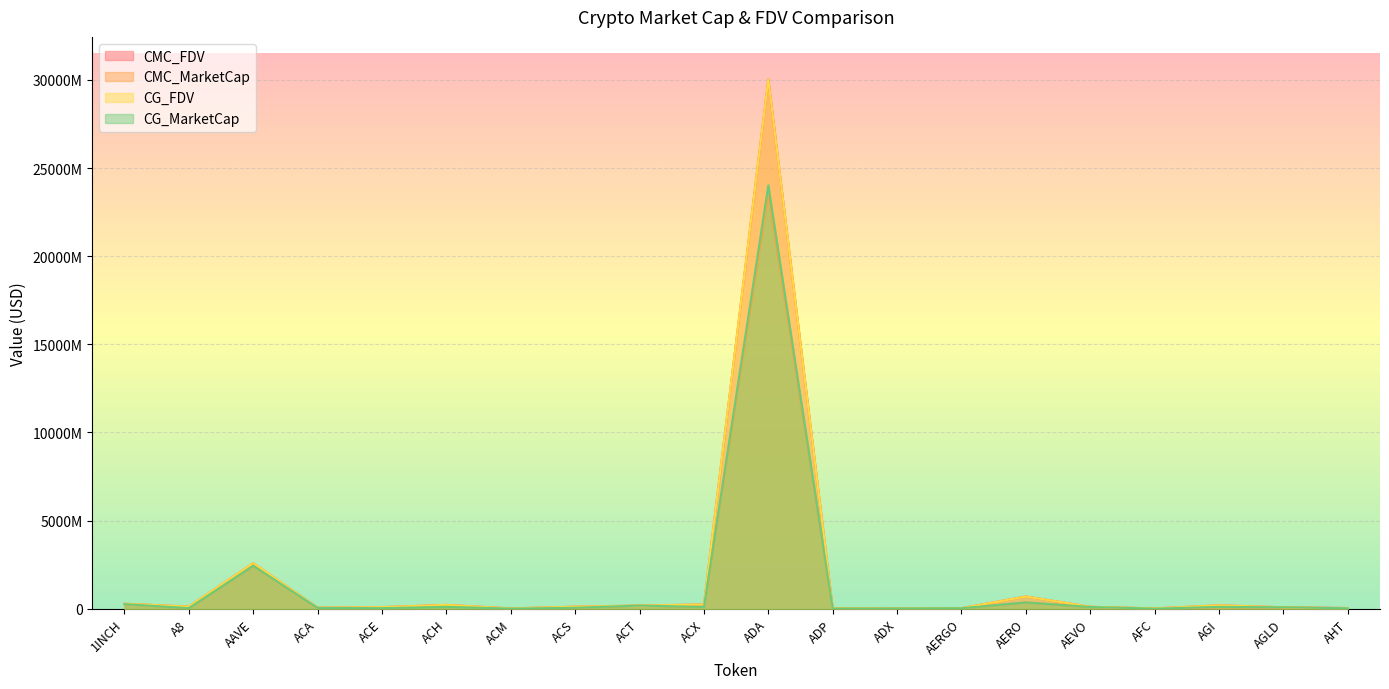

What is the difference between the second highest and second lowest values in the CG_FDV series?

2566608886.0